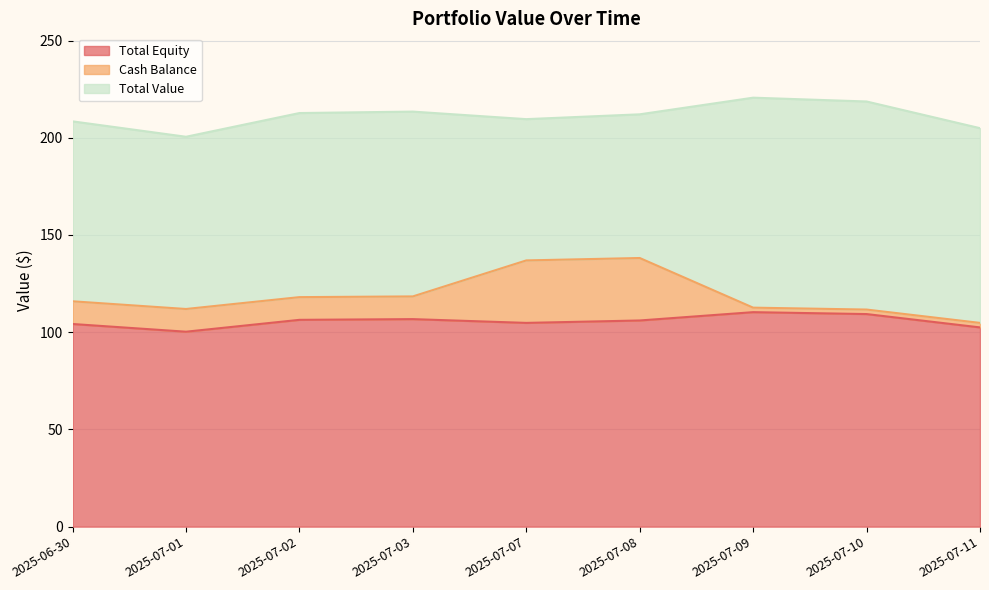

Which label corresponds to the largest value in the chart?

2025-07-09